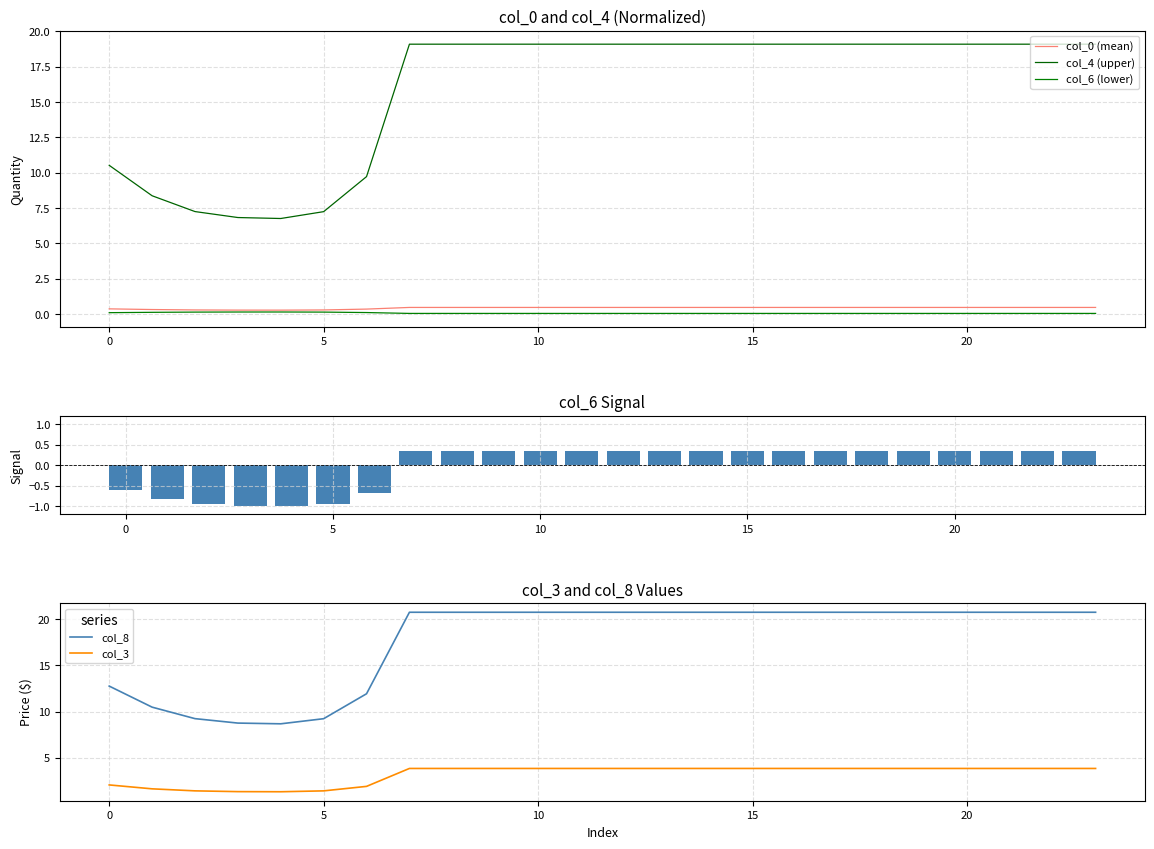

What is the difference between the second highest and second lowest values in the col_0 (mean) series?

0.2